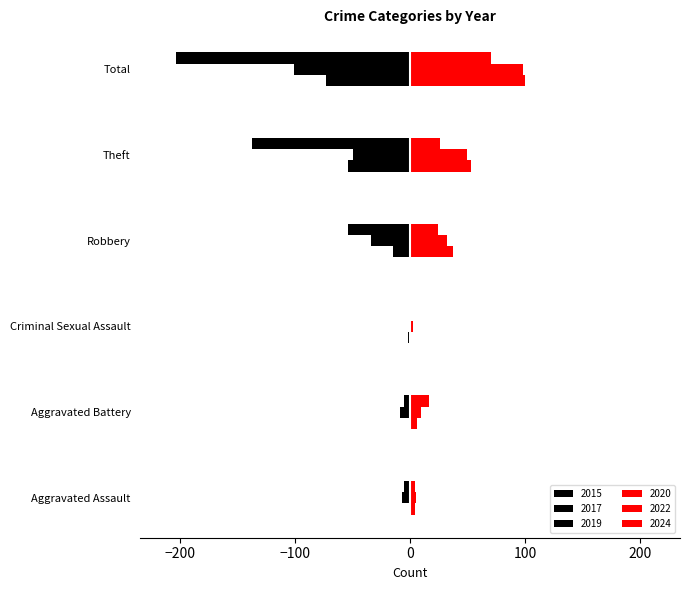

Which label corresponds to the largest value in the chart?

Total